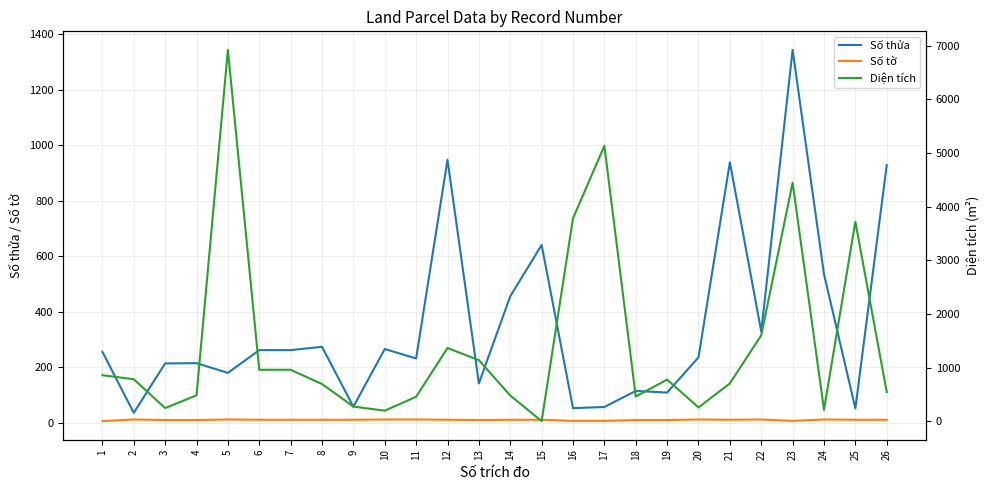

Is this an area chart (filled region under the line)?

No